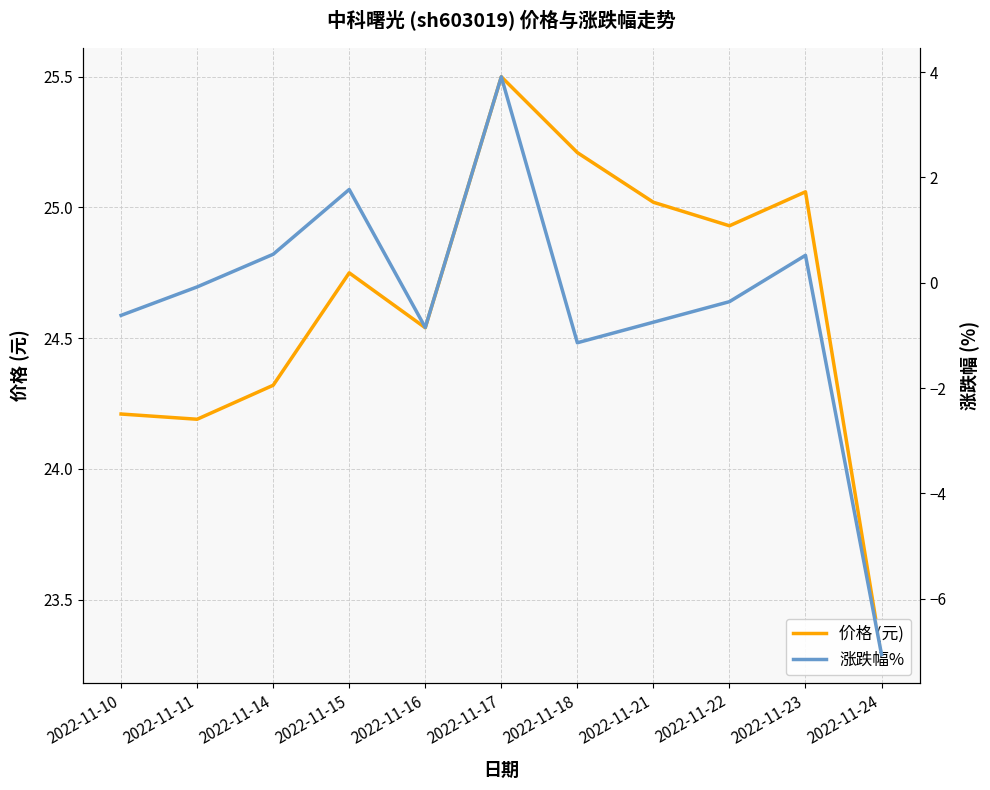

What is the sum of all 价格 (元) values?

271.0